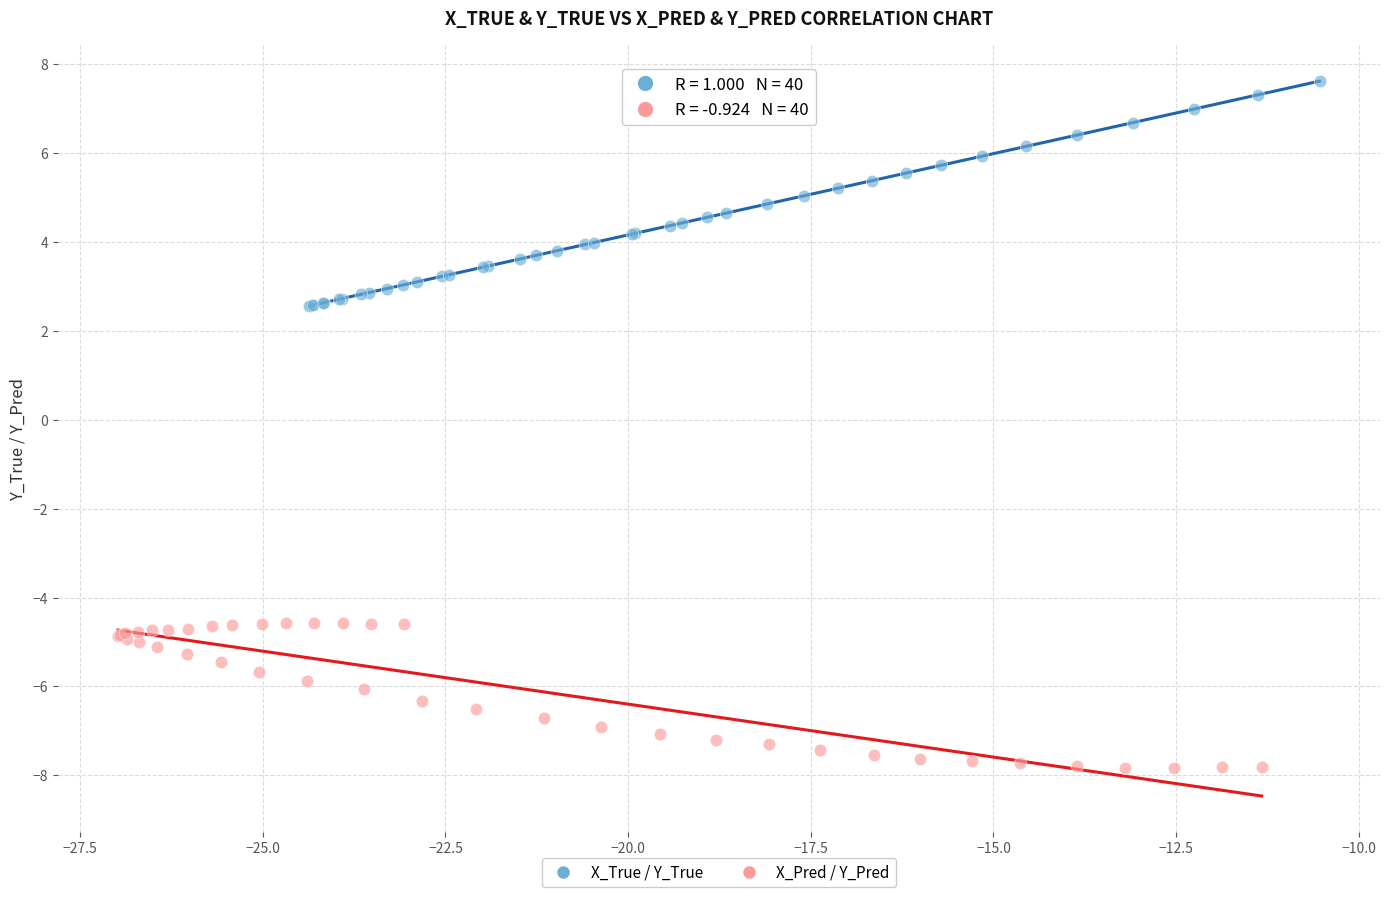

Which series has the largest Y range (max minus min)?

X_True / Y_True